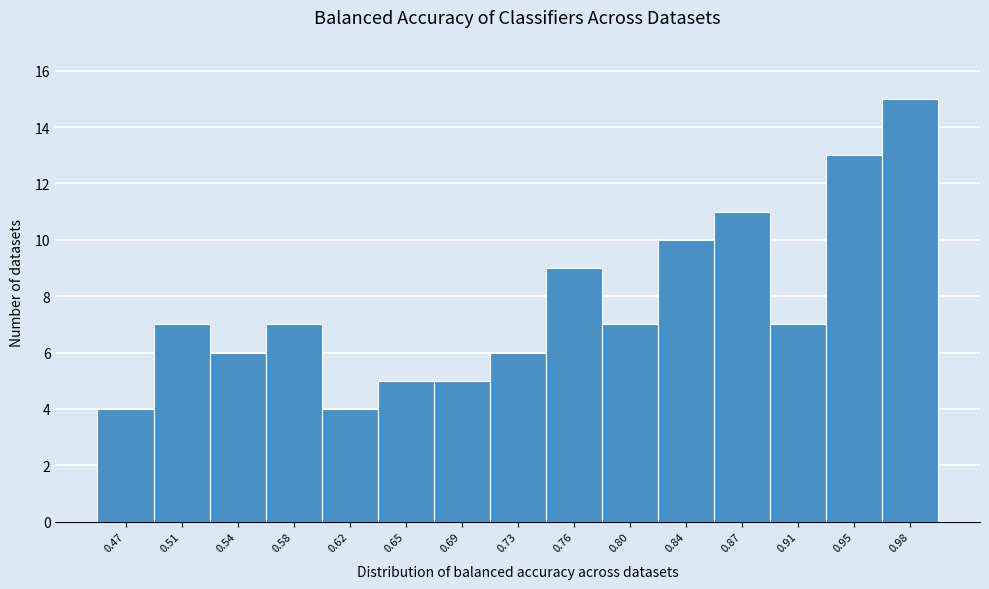

Over which range of the x-axis is the bar tallest?

0.965 to 1.000